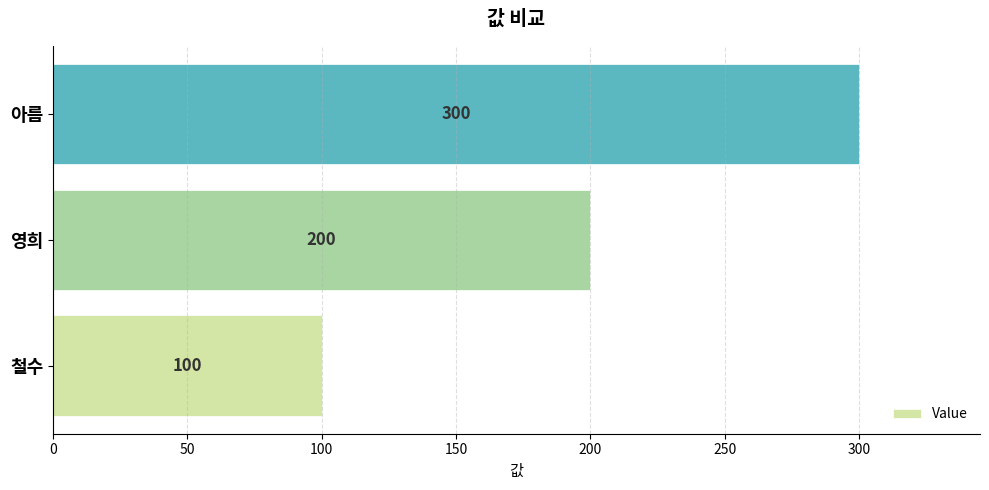

Reading bottom to top, extract all data points from this chart.

철수=100	영희=200	아름=300